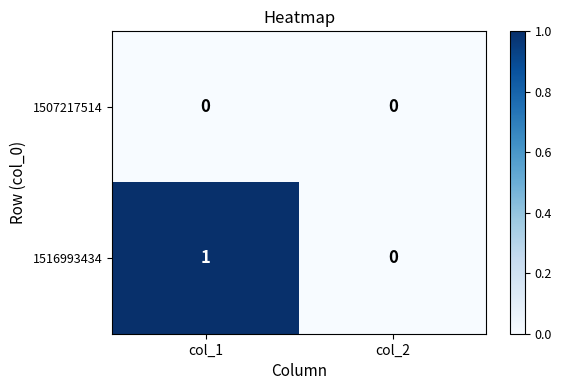

Which series changed the most between col_1 and col_2?

1516993434